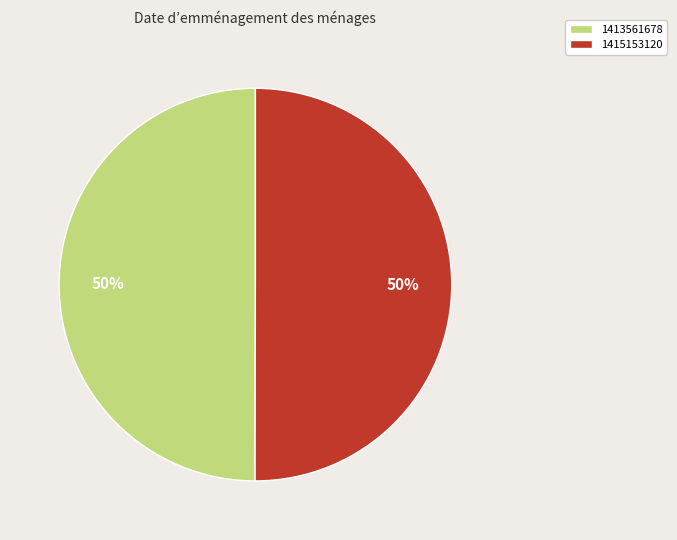

The 1415153120 slice represents 99% of the pie. True or false?

False